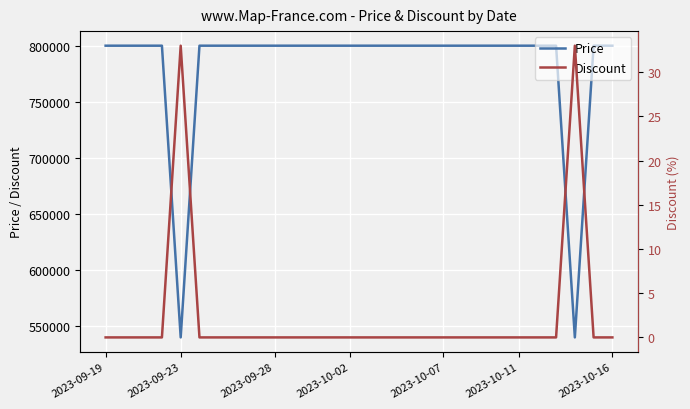

True or false: Discount and Price cross at least once.

False